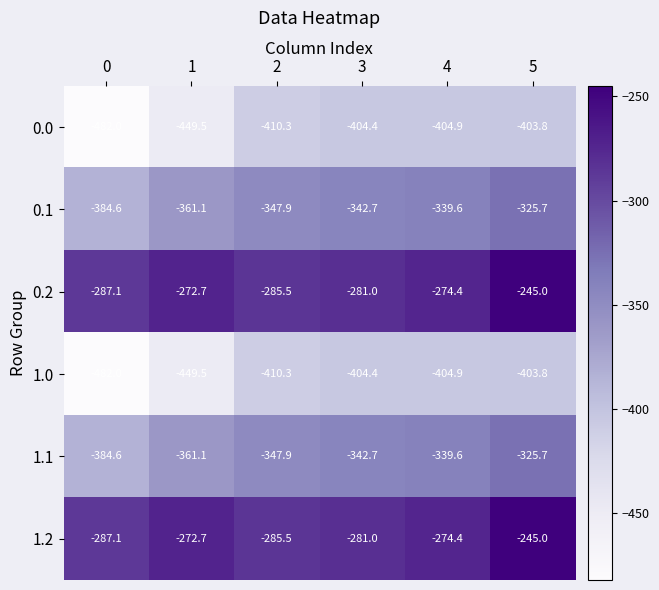

What is the spread (max minus min) of values at 2?

124.8